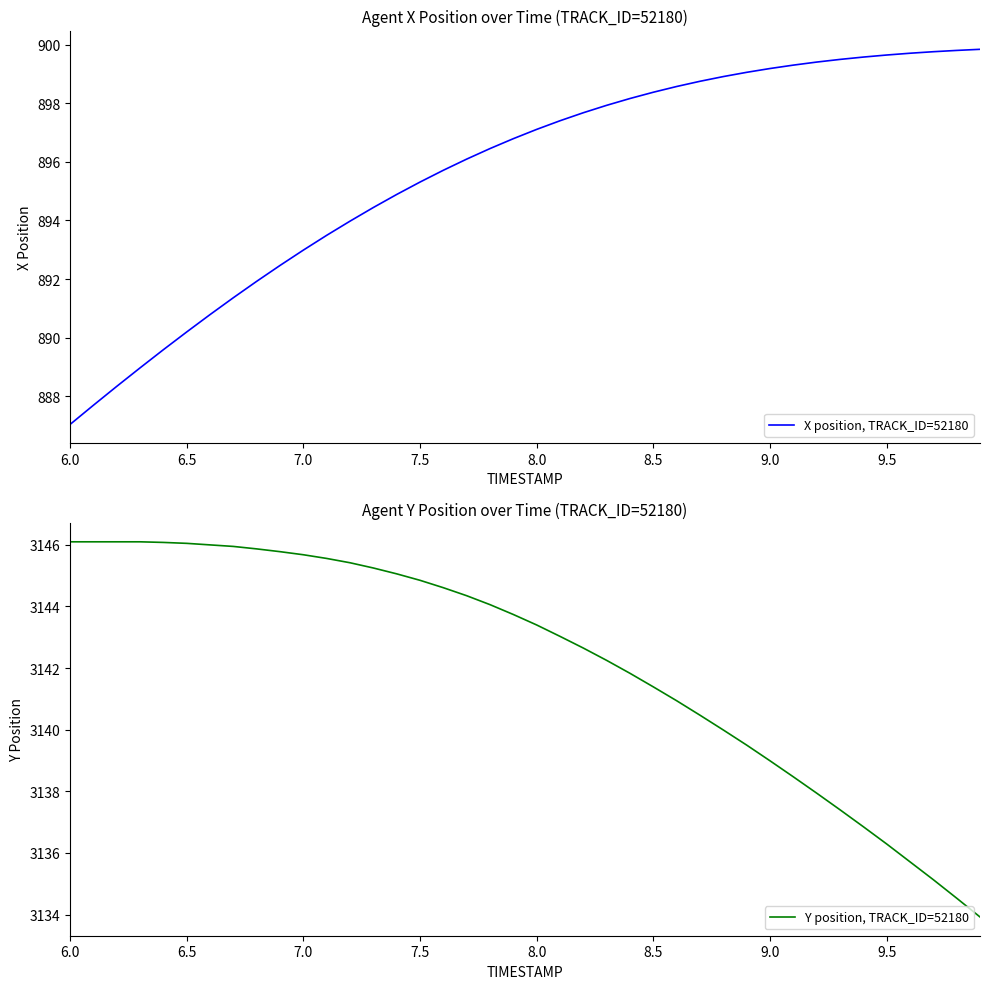

What is the approximate value of Y position, TRACK_ID=52180 at 9.5?

3136.3